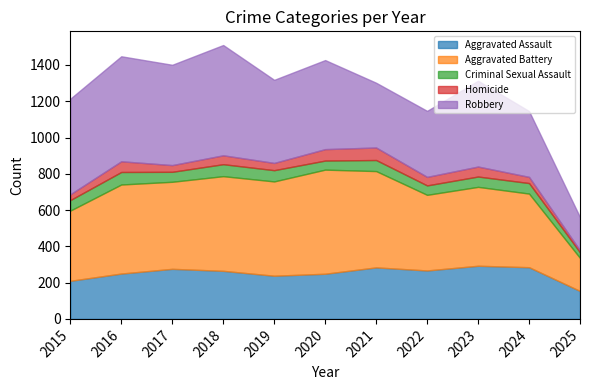

True or false: Criminal Sexual Assault and Aggravated Battery cross at least once.

False